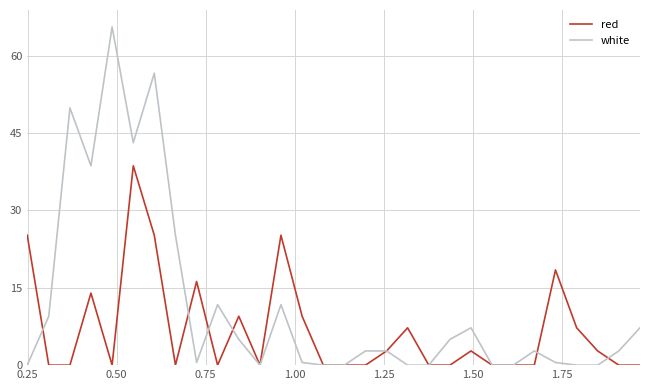

What is the highest value of the white series?

65.6